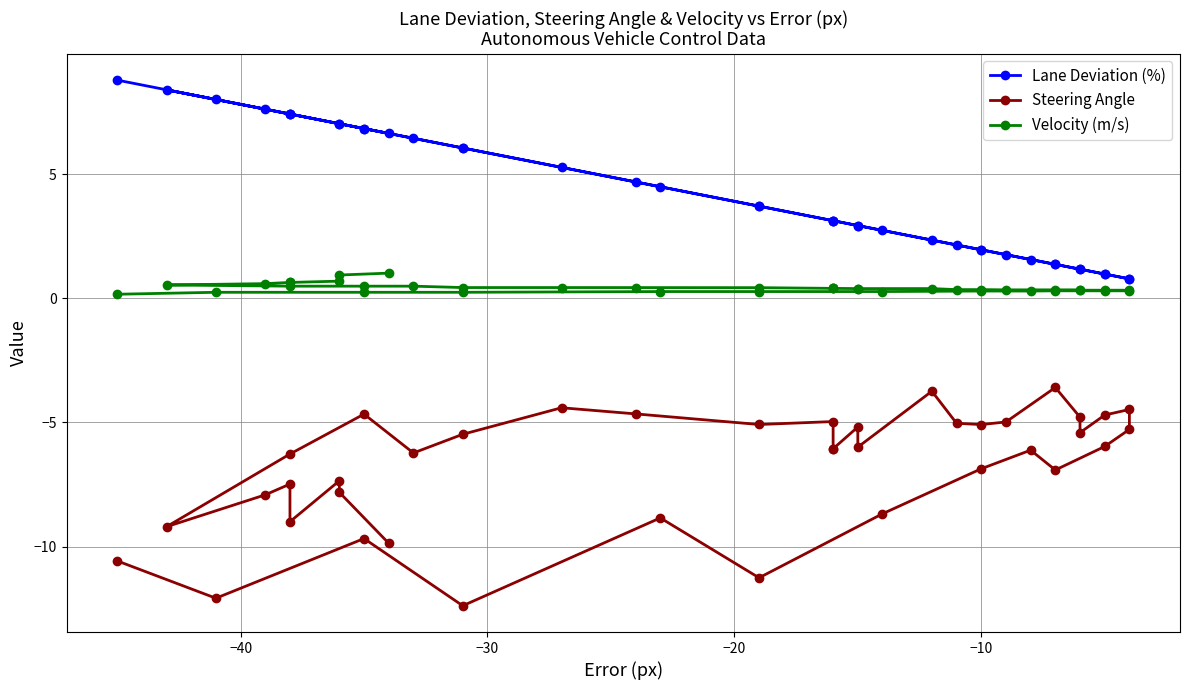

True or false: Steering Angle and Lane Deviation (%) intersect in this chart.

False